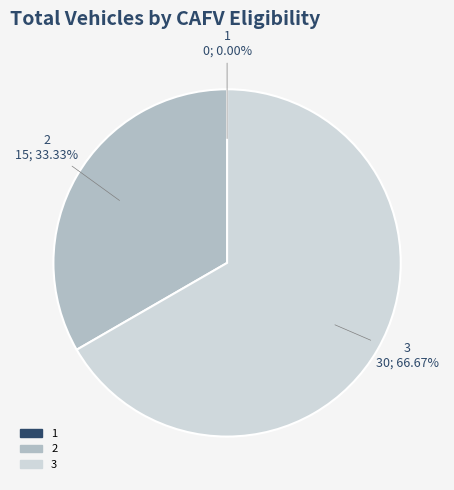

Is there any slice that represents more than half of the pie?

Yes